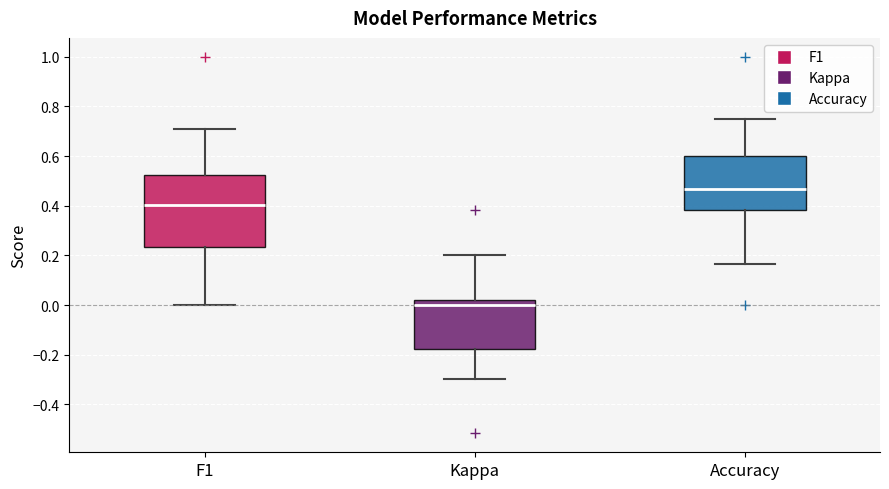

Which box's median line is the highest?

Accuracy